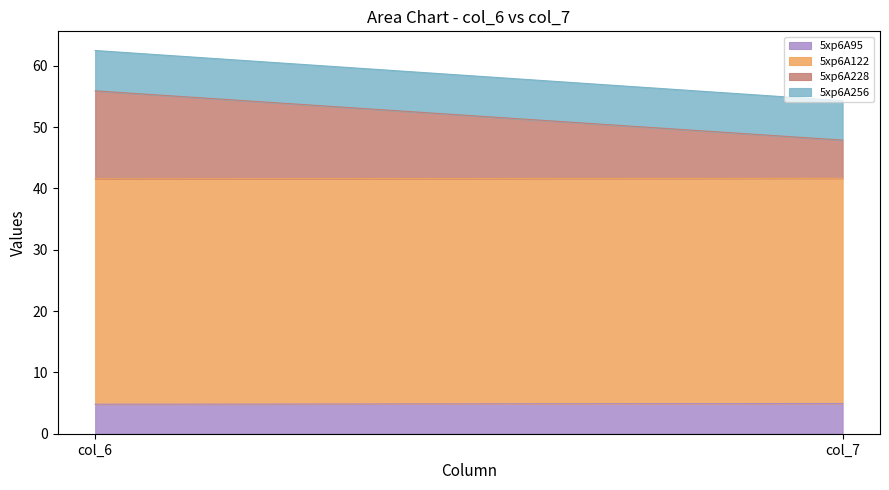

List the series in order of their peak value, highest first.

5xp6A122, 5xp6A228, 5xp6A256, 5xp6A95